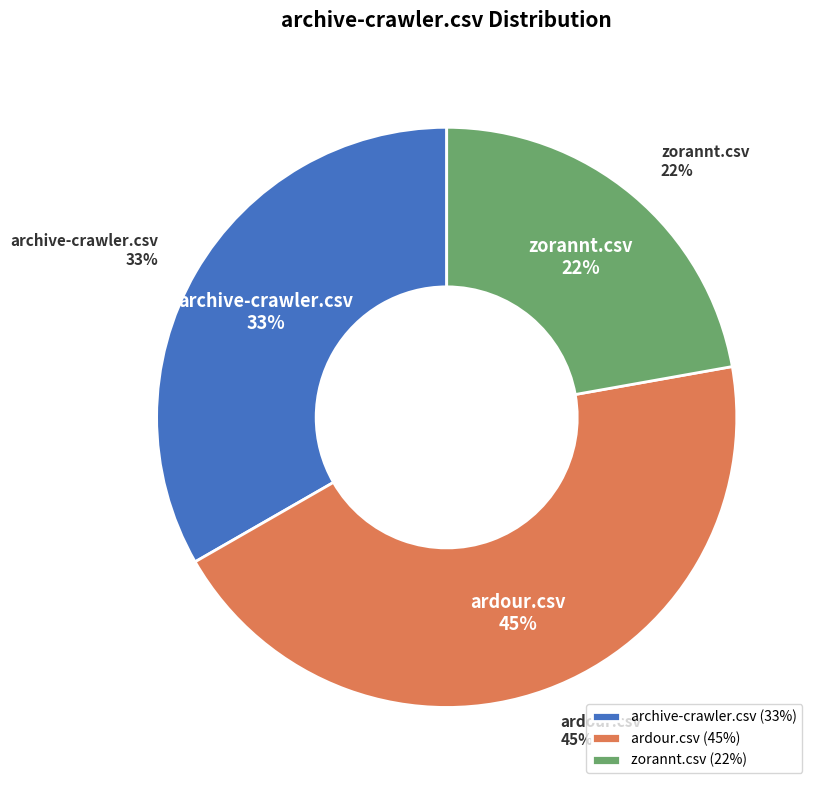

Do zorannt.csv and archive-crawler.csv together represent more than half of the pie?

Yes